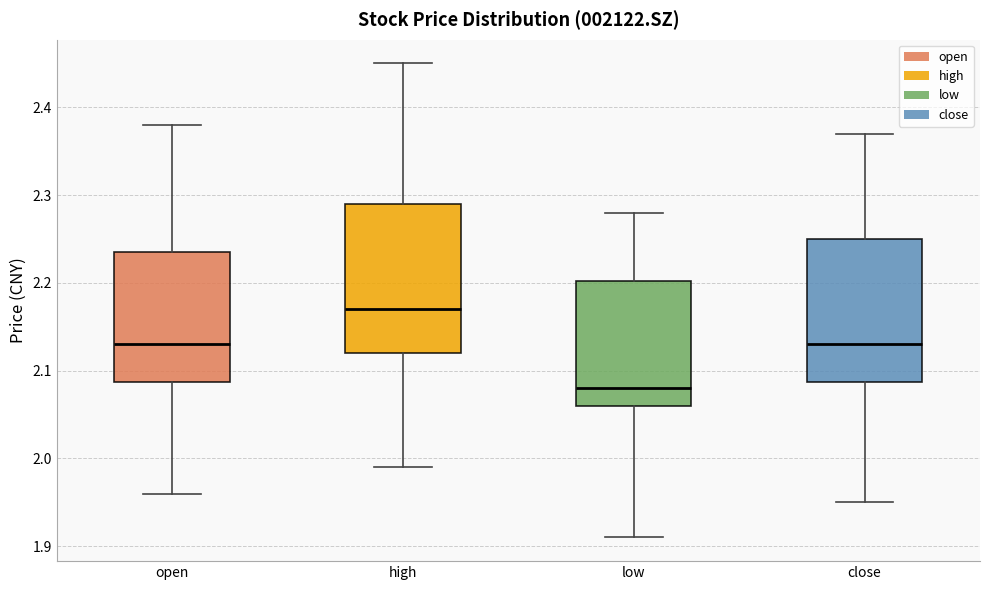

Reading left to right, read every box against the y-axis: the position of its median line, the range the box covers, and the ends of its whiskers. The values are not printed on the chart, so give them approximately, as read against the axis.

open: median 2.13, box 2.09 to 2.24, whiskers 1.96 to 2.38
high: median 2.17, box 2.12 to 2.29, whiskers 1.99 to 2.45
low: median 2.08, box 2.06 to 2.20, whiskers 1.91 to 2.28
close: median 2.13, box 2.09 to 2.25, whiskers 1.95 to 2.37